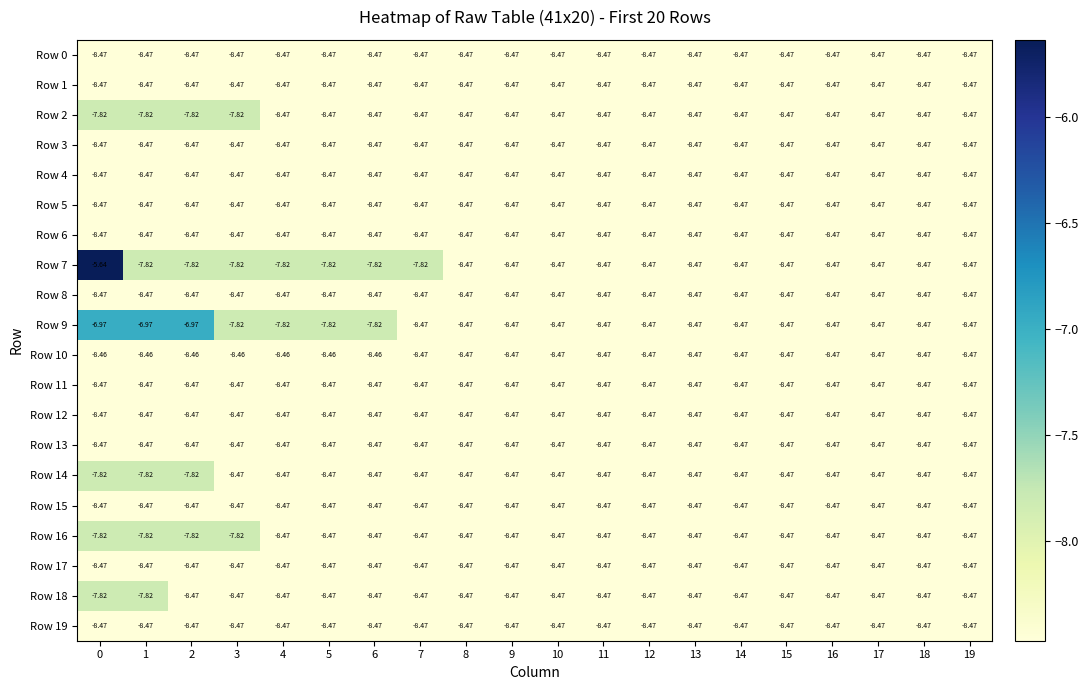

Is the value of Row 1 at 12 greater than the value of Row 9 at 5?

No